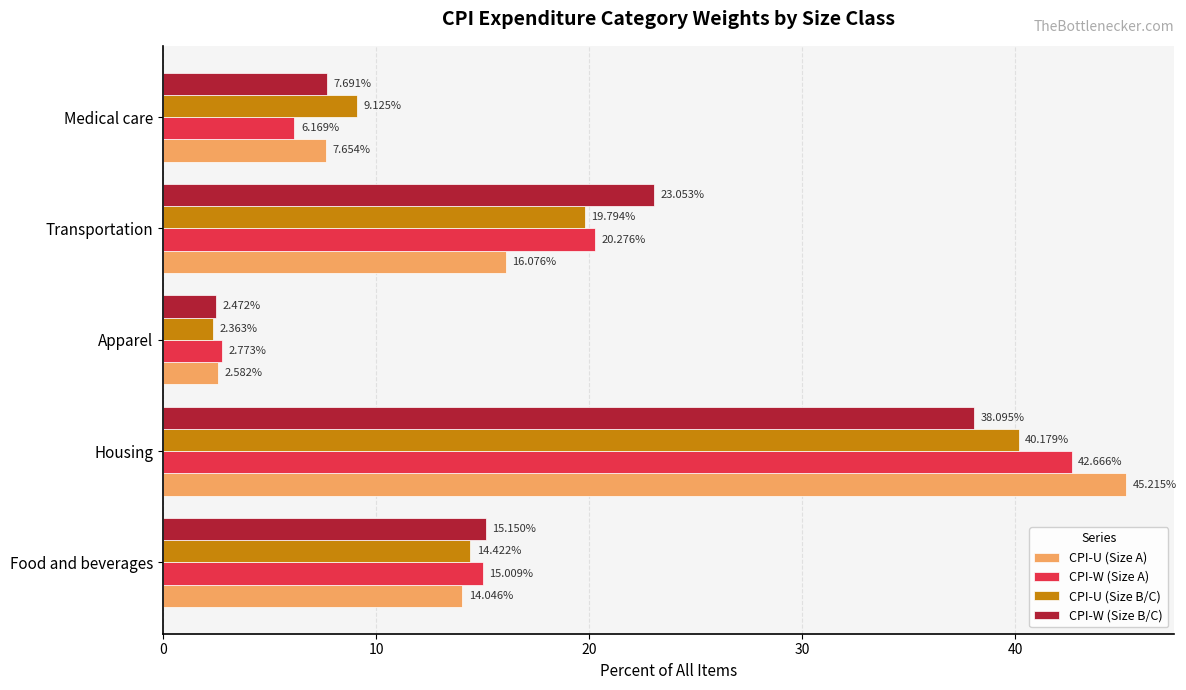

List the series in order of their overall mean, lowest first.

CPI-U (Size A), CPI-U (Size B/C), CPI-W (Size B/C), CPI-W (Size A)